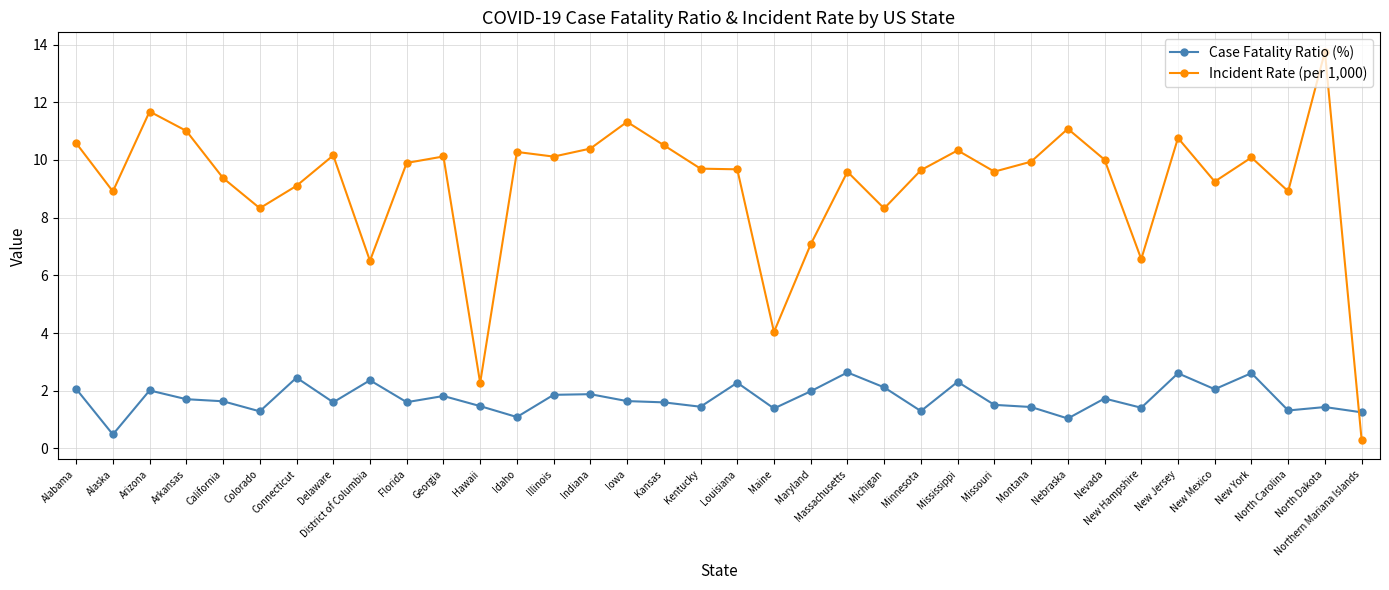

What is the sum of all Incident Rate (per 1,000) values?

329.2